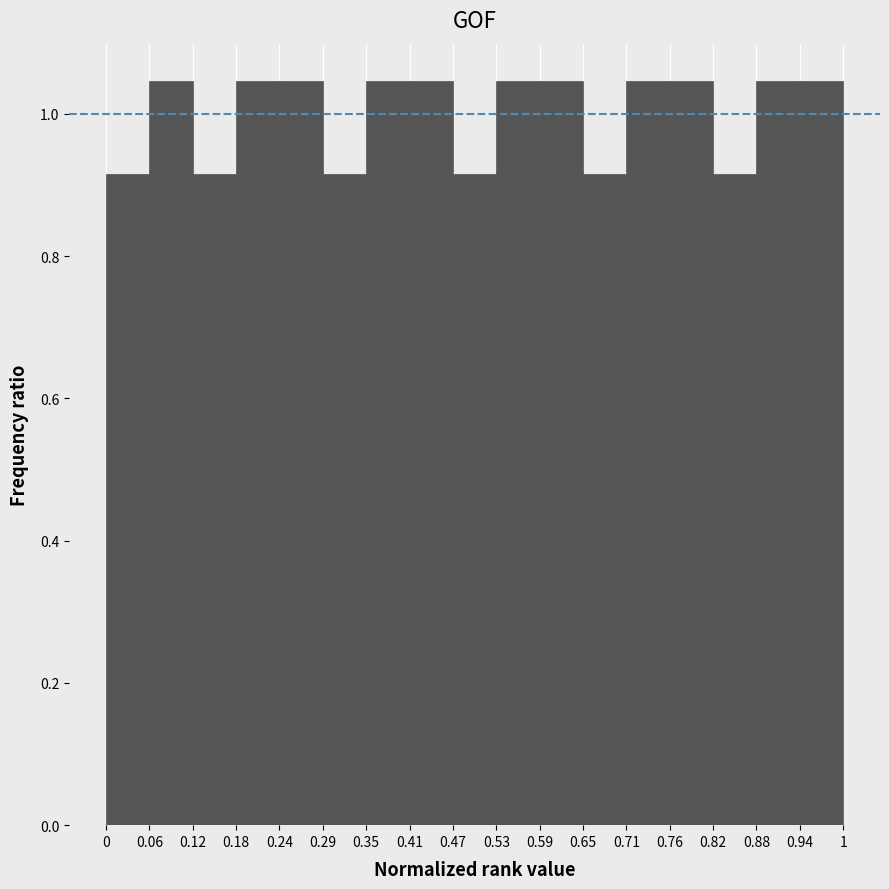

Reading left to right, list every bar in this chart as the range it spans on the x-axis followed by its height. The values are not printed on the chart, so give them approximately, as read against the axis.

0 to 0.06: 0.92
0.06 to 0.12: 1.04
0.12 to 0.18: 0.92
0.18 to 0.24: 1.04
0.24 to 0.29: 1.04
0.29 to 0.35: 0.92
0.35 to 0.41: 1.04
0.41 to 0.47: 1.04
0.47 to 0.53: 0.92
0.53 to 0.59: 1.04
0.59 to 0.65: 1.04
0.65 to 0.71: 0.92
0.71 to 0.76: 1.04
0.76 to 0.82: 1.04
0.82 to 0.88: 0.92
0.88 to 0.94: 1.04
0.94 to 1: 1.04